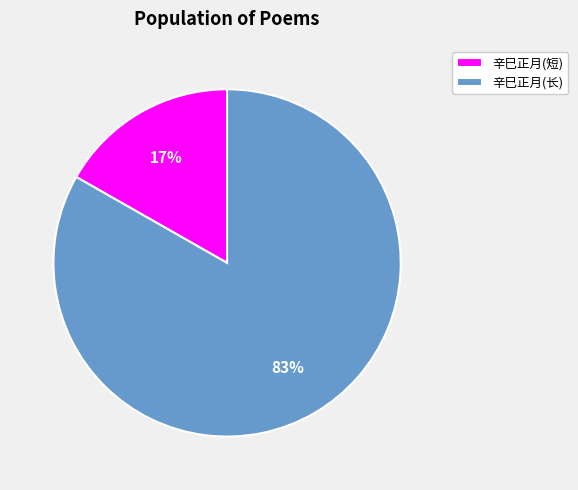

Combined, do 辛巳正月(长) and 辛巳正月(短) account for over 50%?

Yes